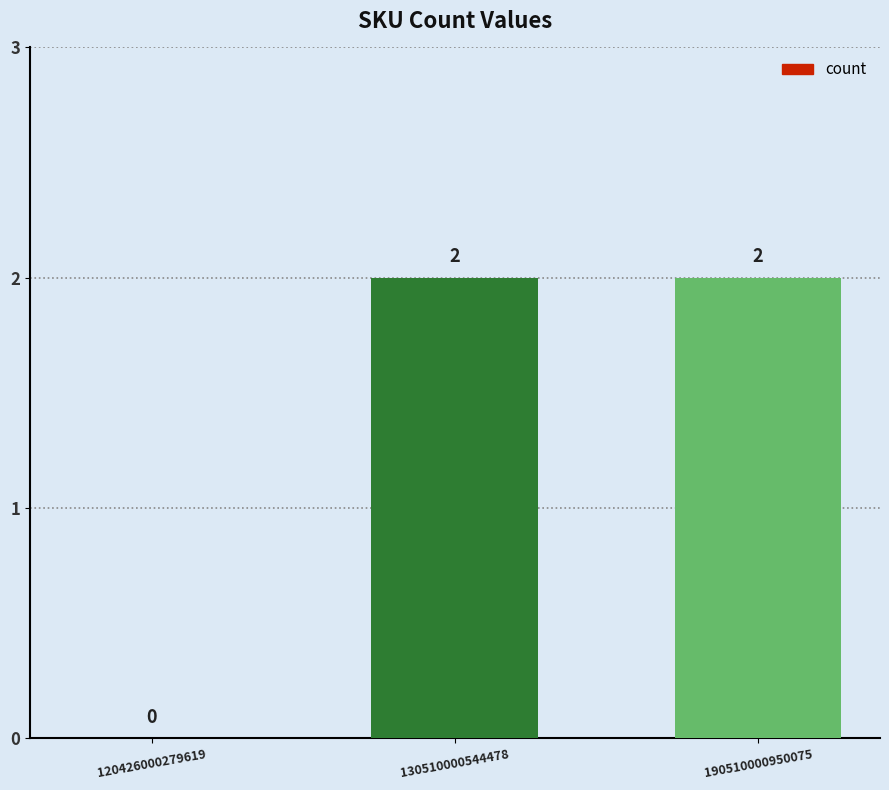

The chart shows a value of 1 at 130510000544478. True or false?

False